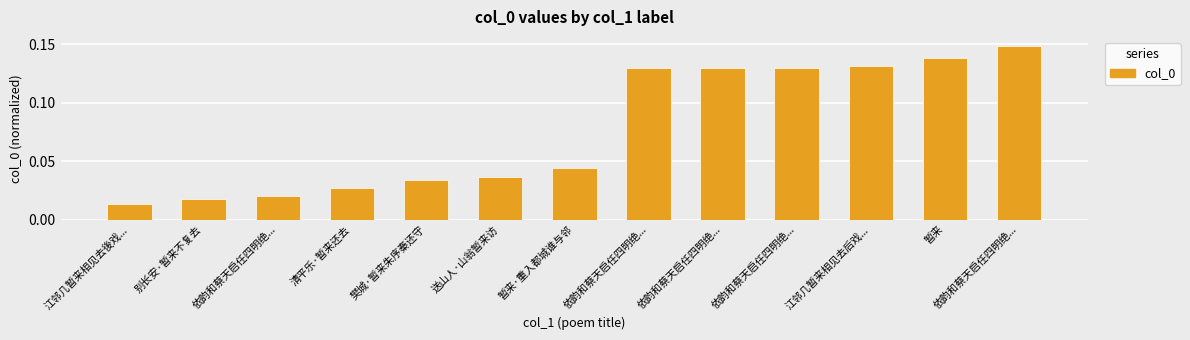

What is the average value?

0.1